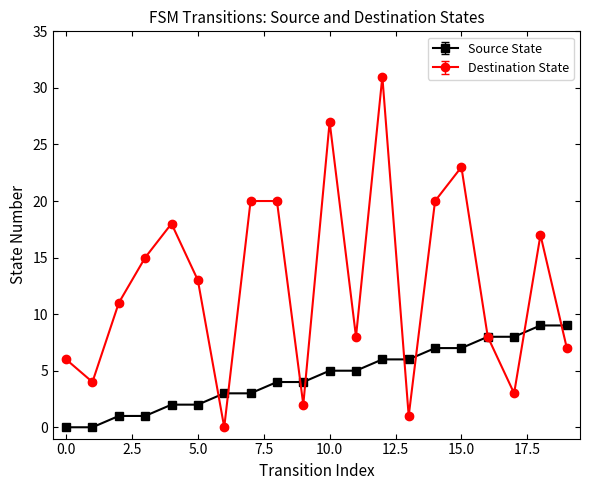

List the series in order of their peak value, lowest first.

Source State, Destination State